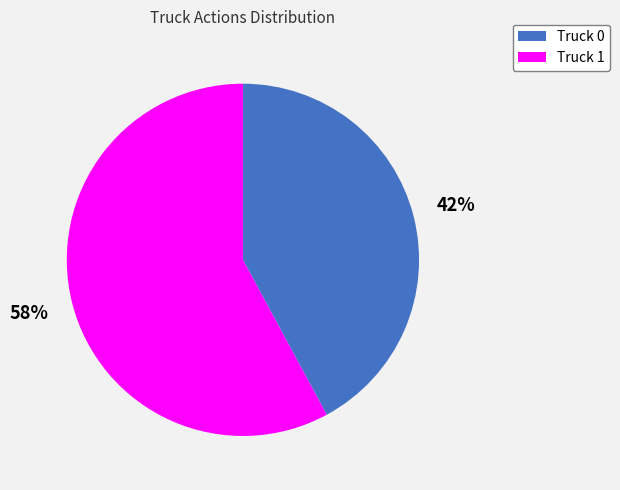

Count the number of slices in the pie.

2